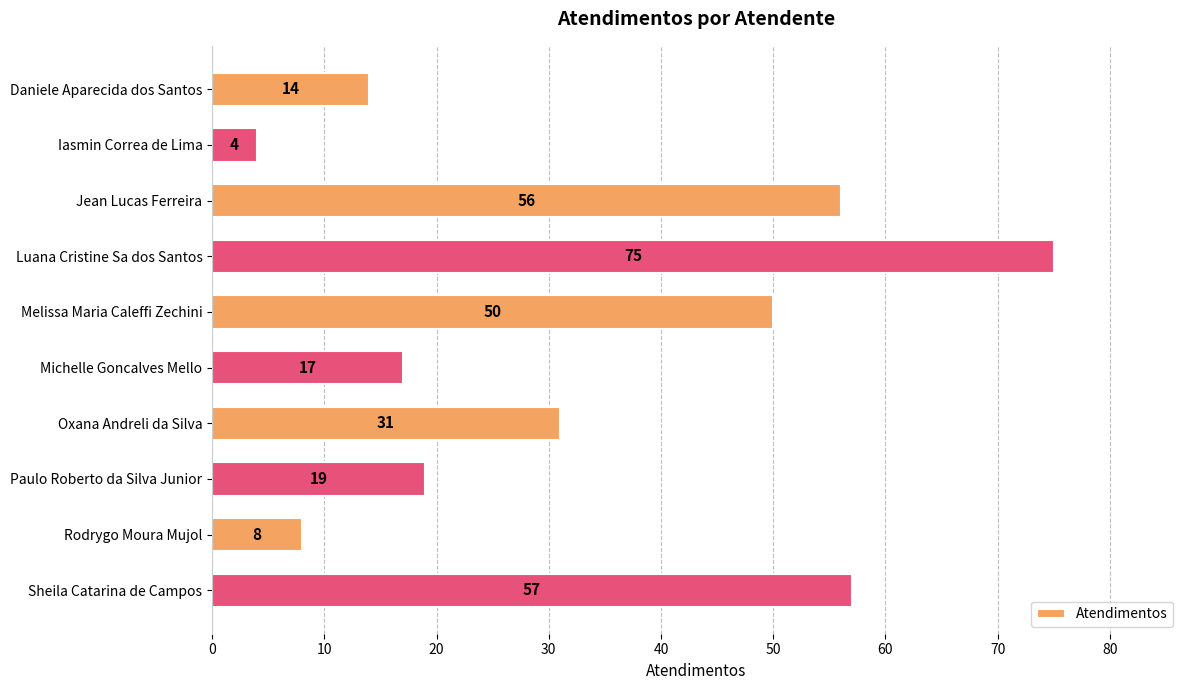

Where is the data nearest to the value 39?

Oxana Andreli da Silva